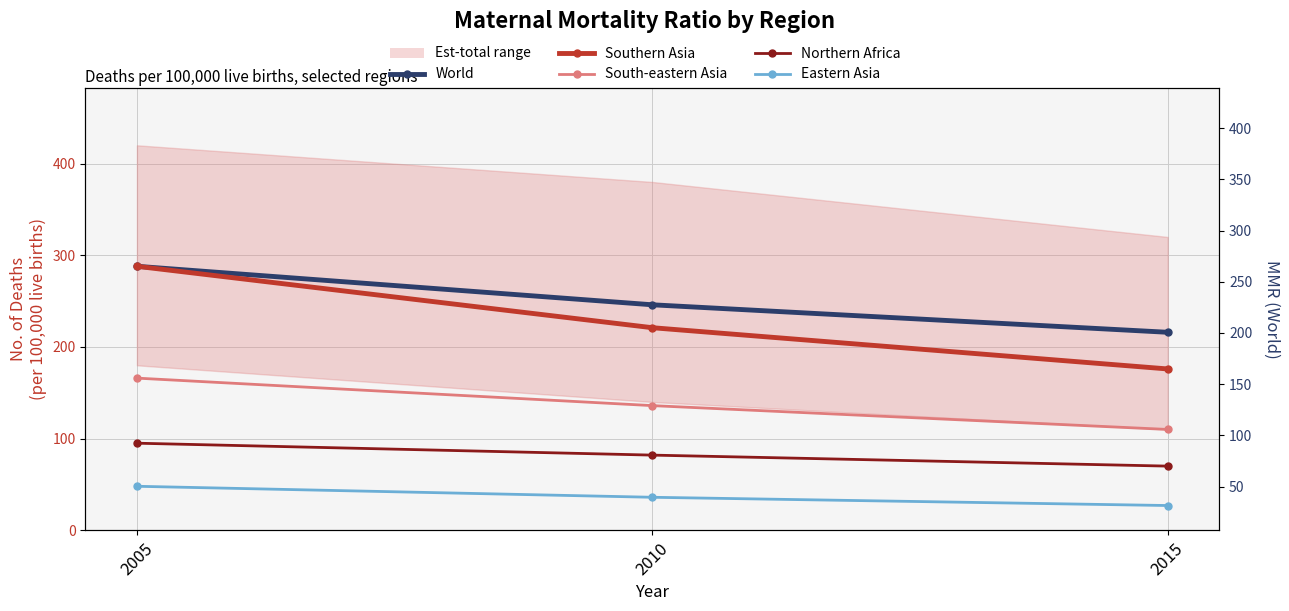

Which series has the largest total across all categories?

World